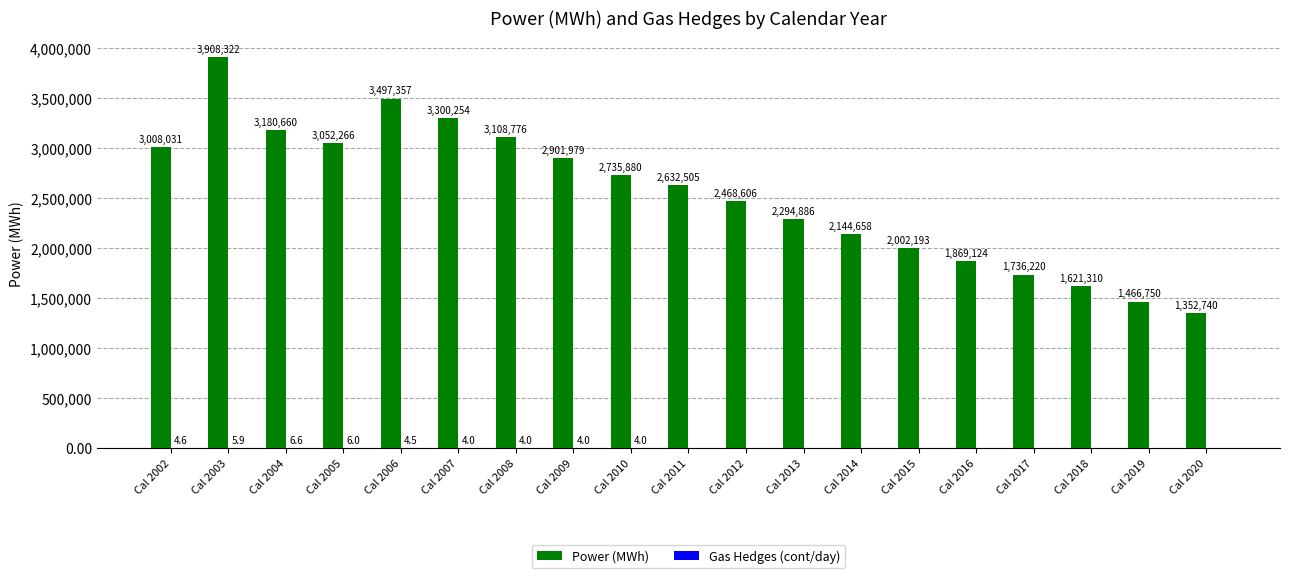

Are the bars horizontal?

No